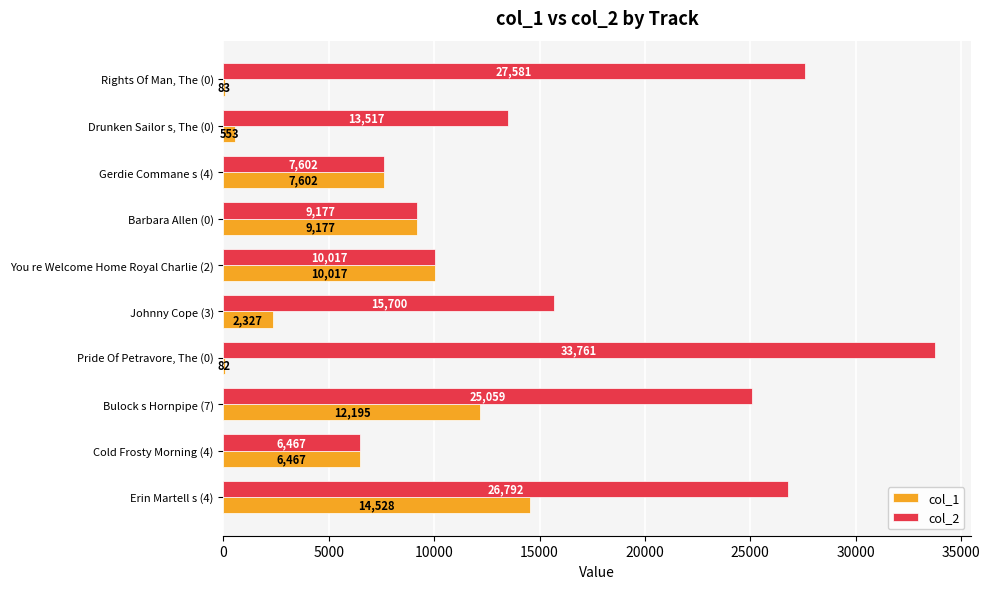

Which series has the largest range (max minus min)?

col_2